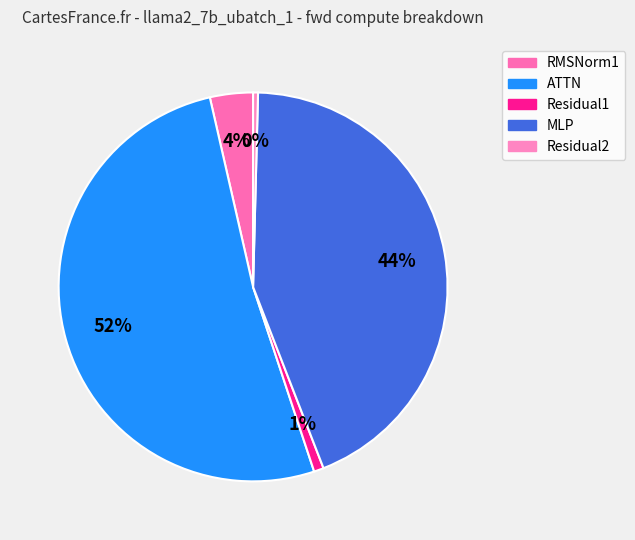

How many slices are in this pie chart?

5